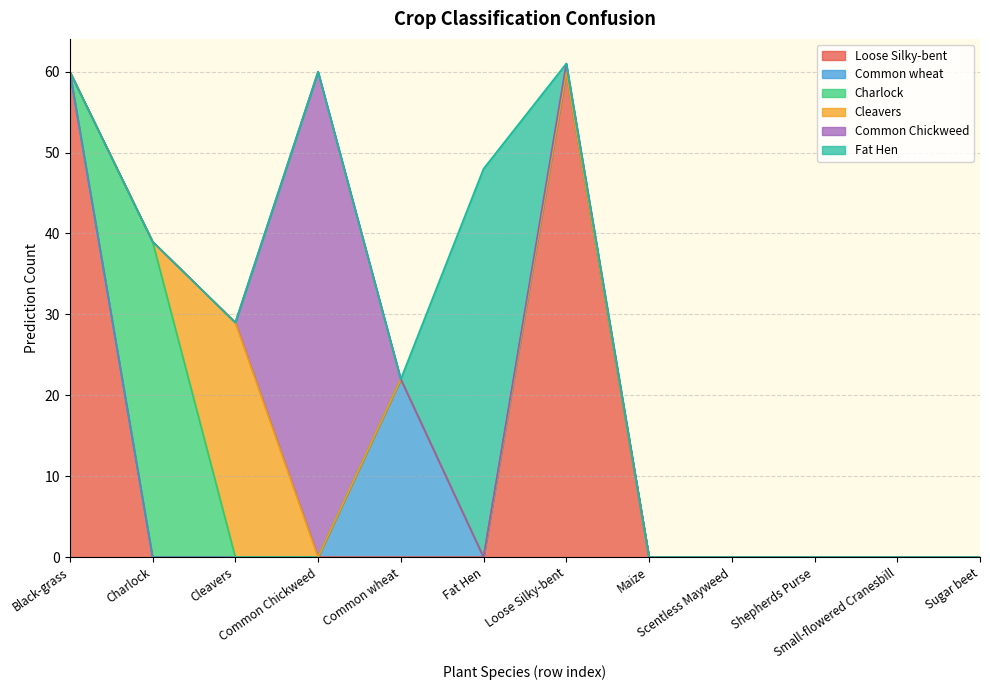

Reading left to right, list all the values displayed in this chart.

Loose Silky-bent: Black-grass=60	Charlock=0	Cleavers=0	Common Chickweed=0	Common wheat=0	Fat Hen=0	Loose Silky-bent=60	Maize=0	Scentless Mayweed=0	Shepherds Purse=0	Small-flowered Cranesbill=0	Sugar beet=0
Common wheat: Black-grass=0	Charlock=0	Cleavers=0	Common Chickweed=0	Common wheat=22	Fat Hen=0	Loose Silky-bent=0	Maize=0	Scentless Mayweed=0	Shepherds Purse=0	Small-flowered Cranesbill=0	Sugar beet=0
Charlock: Black-grass=0	Charlock=39	Cleavers=0	Common Chickweed=0	Common wheat=0	Fat Hen=0	Loose Silky-bent=0	Maize=0	Scentless Mayweed=0	Shepherds Purse=0	Small-flowered Cranesbill=0	Sugar beet=0
Cleavers: Black-grass=0	Charlock=0	Cleavers=29	Common Chickweed=0	Common wheat=0	Fat Hen=0	Loose Silky-bent=0	Maize=0	Scentless Mayweed=0	Shepherds Purse=0	Small-flowered Cranesbill=0	Sugar beet=0
Common Chickweed: Black-grass=0	Charlock=0	Cleavers=0	Common Chickweed=60	Common wheat=0	Fat Hen=0	Loose Silky-bent=1	Maize=0	Scentless Mayweed=0	Shepherds Purse=0	Small-flowered Cranesbill=0	Sugar beet=0
Fat Hen: Black-grass=0	Charlock=0	Cleavers=0	Common Chickweed=0	Common wheat=0	Fat Hen=48	Loose Silky-bent=0	Maize=0	Scentless Mayweed=0	Shepherds Purse=0	Small-flowered Cranesbill=0	Sugar beet=0